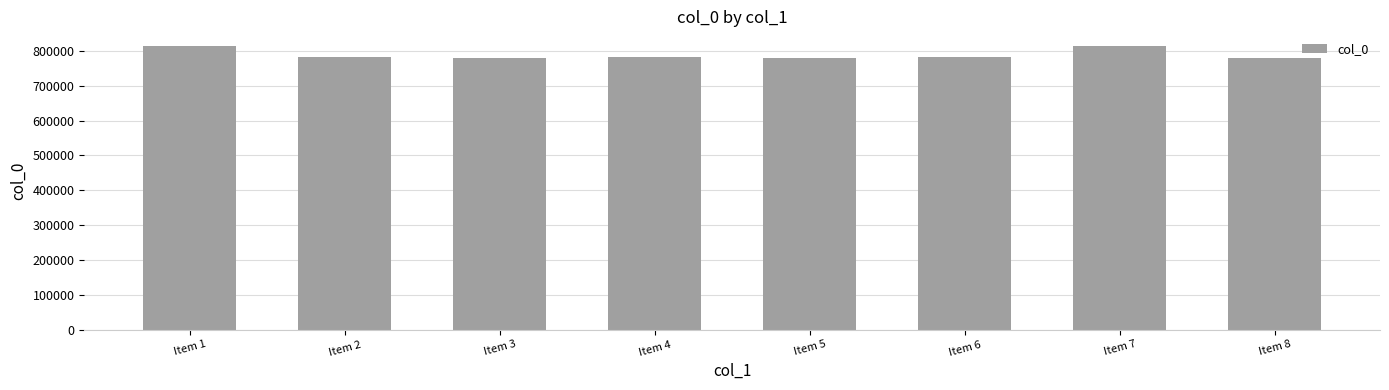

What is the difference between the maximum and second lowest values?

34513